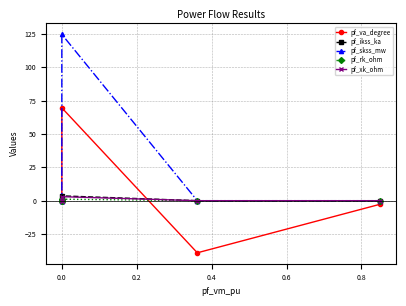

What are all the series names shown in the legend?

pf_va_degree, pf_ikss_ka, pf_skss_mw, pf_rk_ohm, pf_xk_ohm